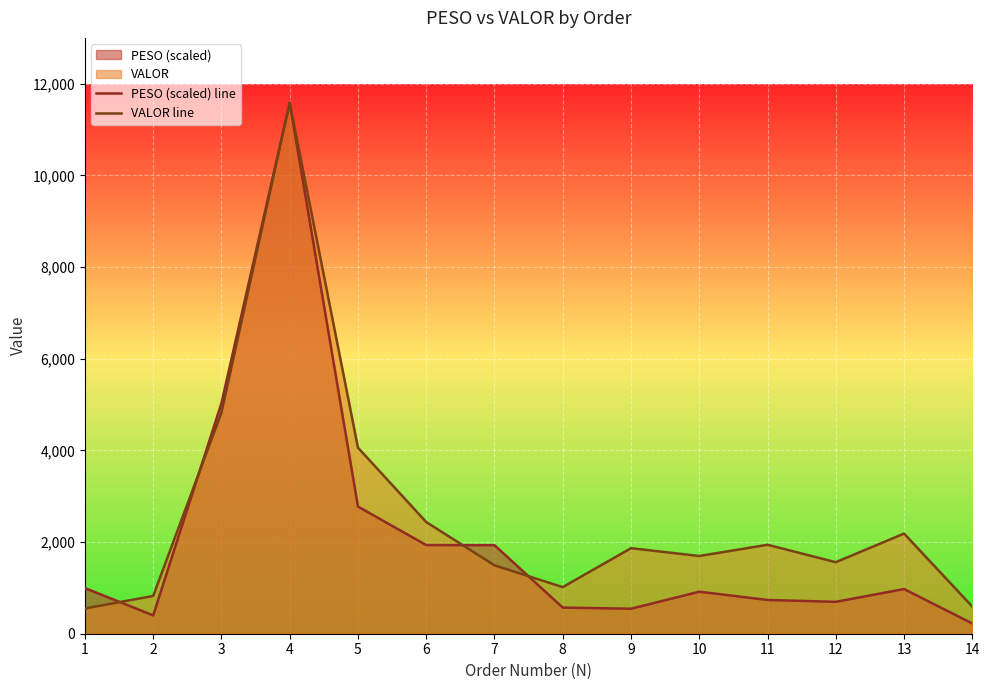

Rank the categories by VALOR line value from highest to lowest.

4, 3, 5, 6, 13, 11, 9, 10, 12, 7, 8, 2, 14, 1